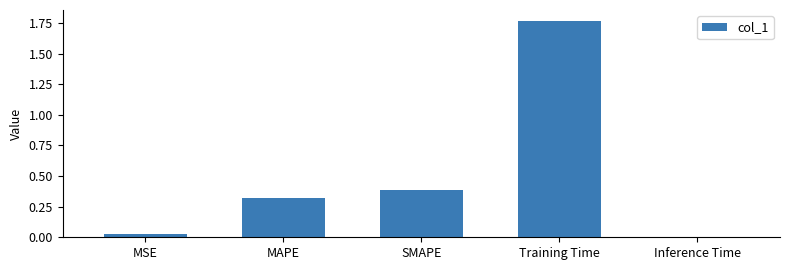

What is the change in value from MSE to Training Time?

+1.7